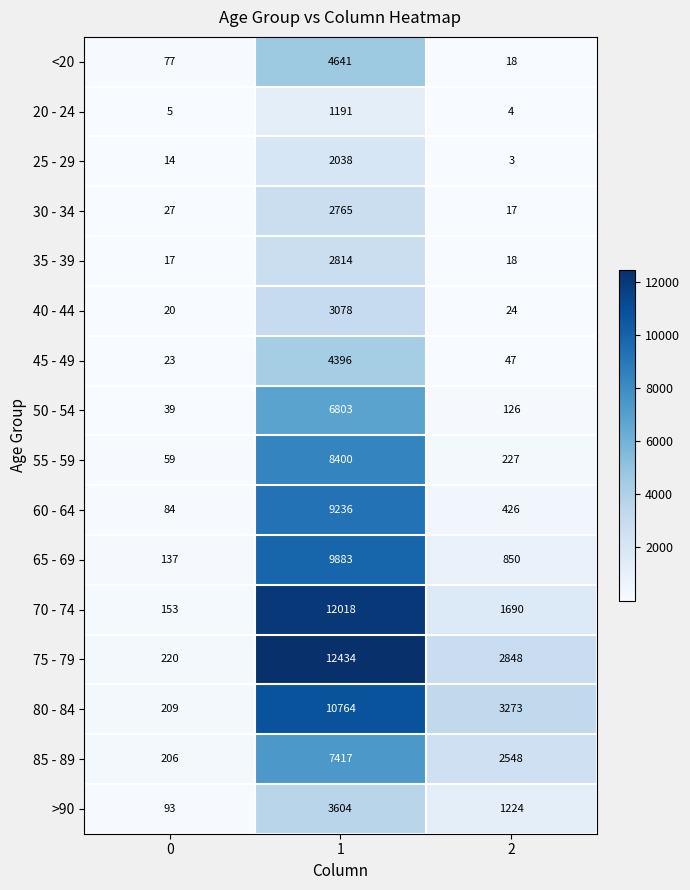

How many distinct data groups are displayed?

16